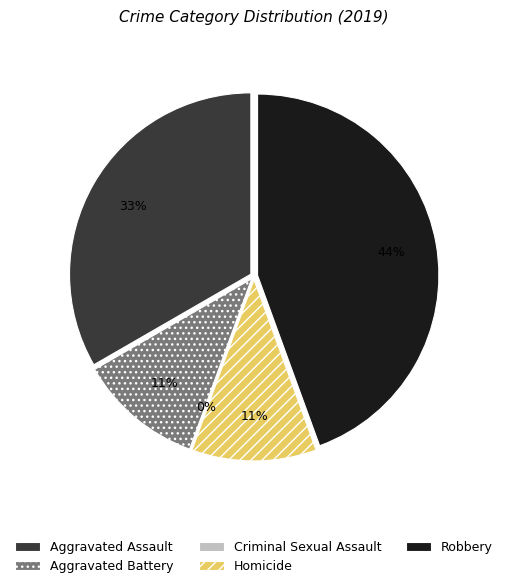

What is the change in value from Criminal Sexual Assault to Robbery?

+4